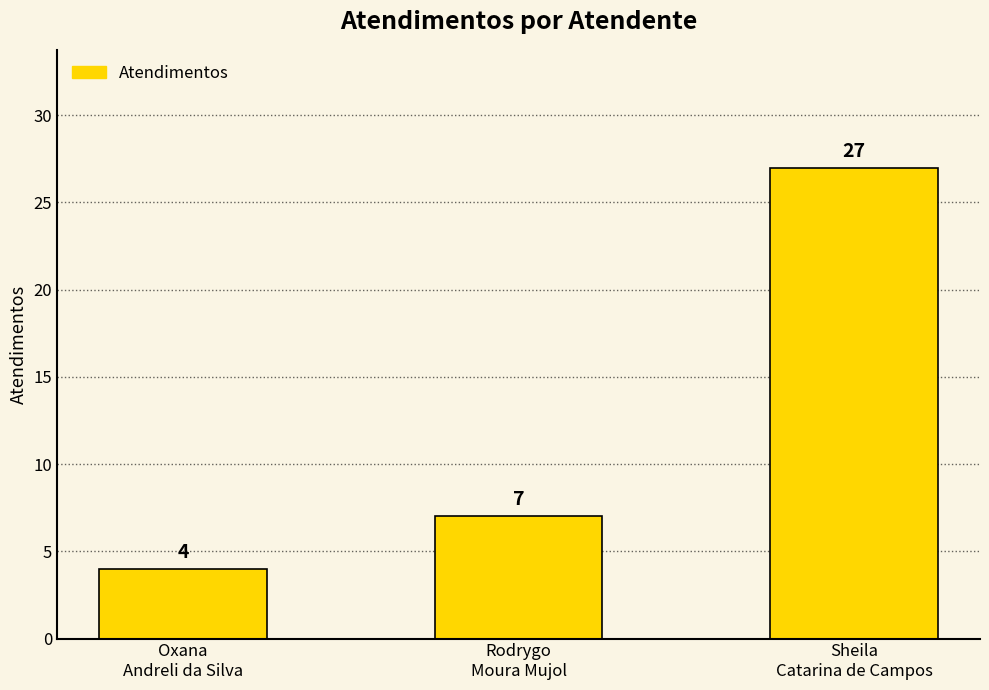

How many bars are there in total?

3